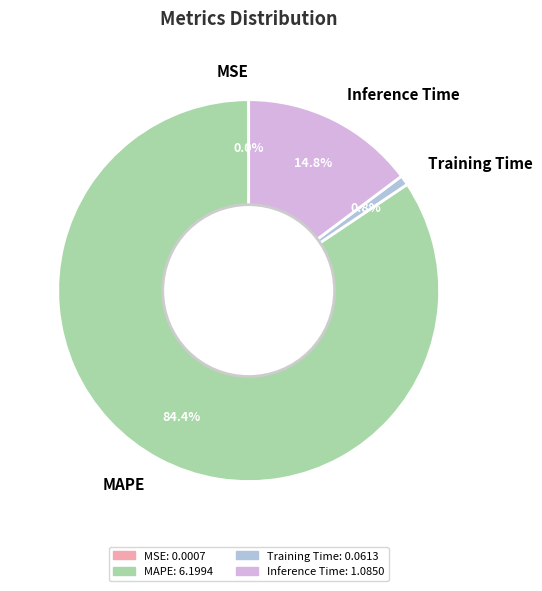

Which slice is the largest?

MAPE